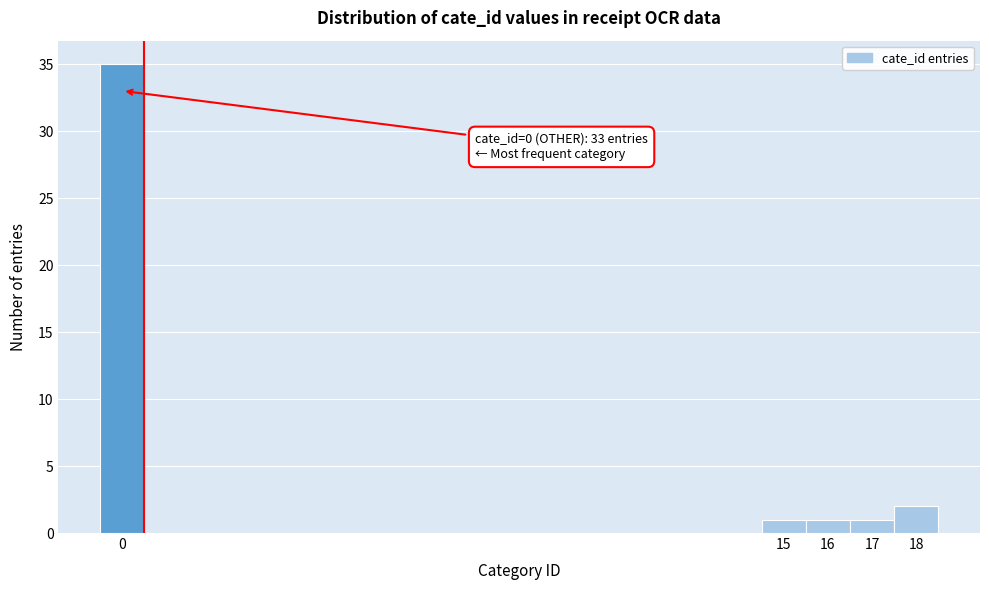

Which range on the x-axis has the tallest bar?

-0.5 to 0.5